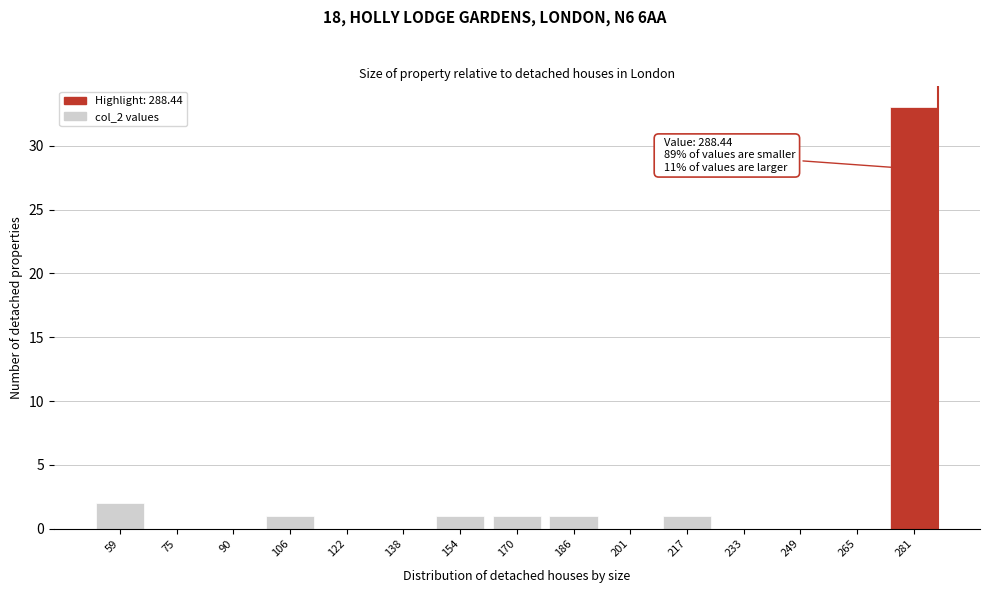

Reading right to left, extract all data points from this chart.

281=33	265=0	249=0	233=0	217=1	201=0	186=1	170=1	154=1	138=0	122=0	106=1	90=0	75=0	59=2